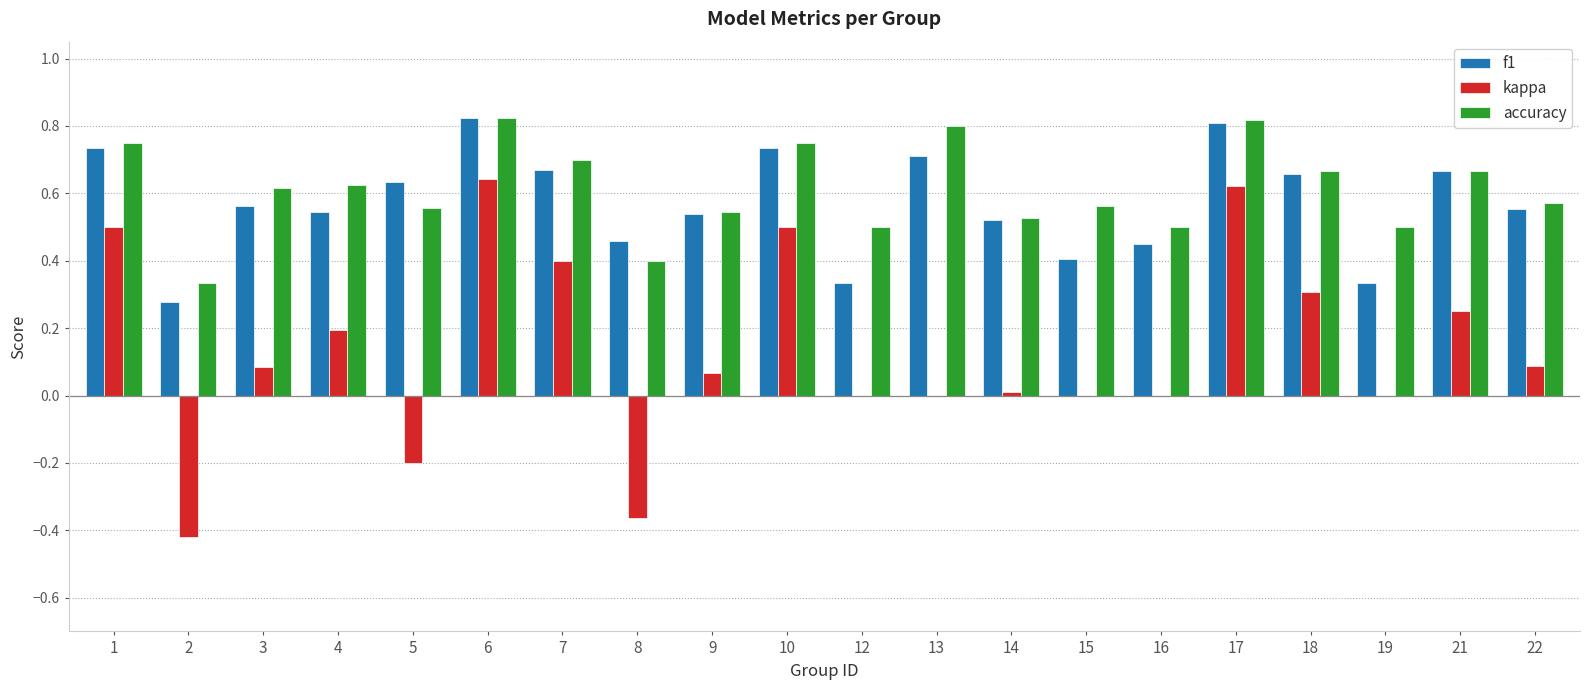

What is the sum of all f1 values?

11.4